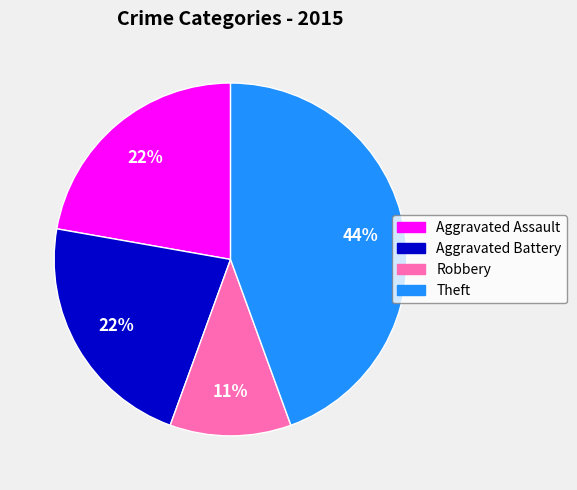

How many slices are in this pie chart?

4